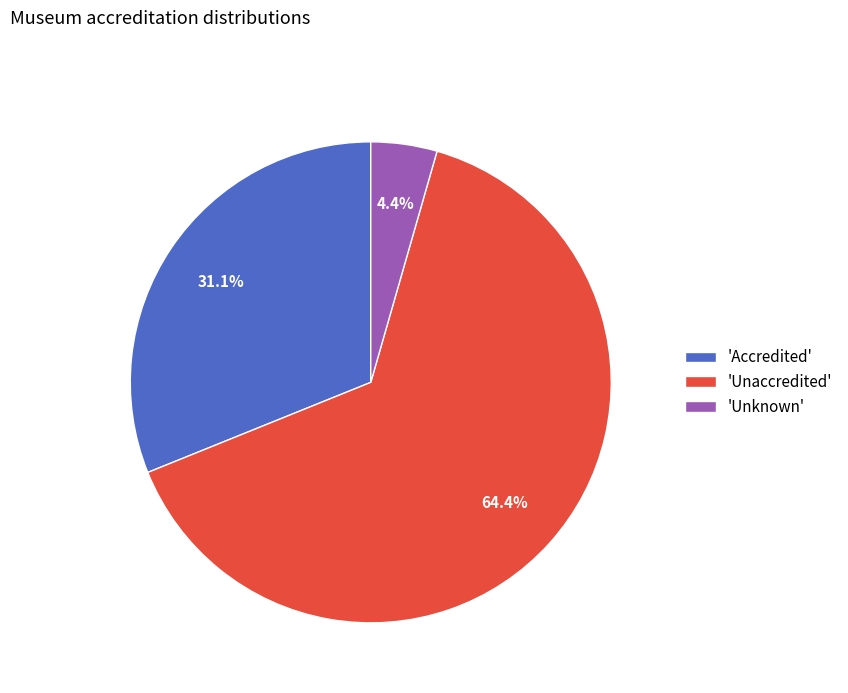

How many slices are in this pie chart?

3